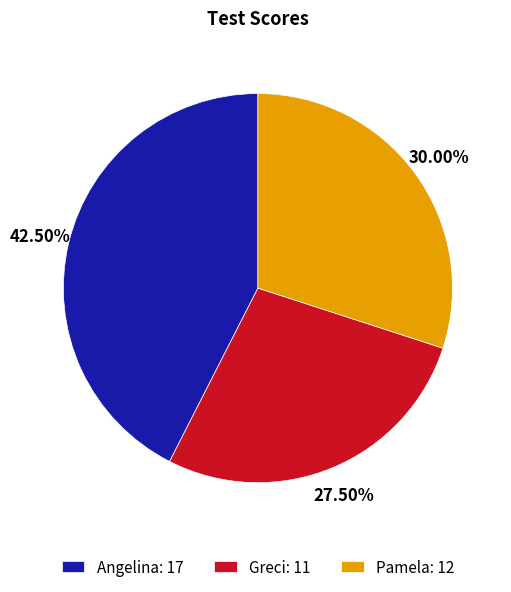

Is there a majority slice in this chart?

No